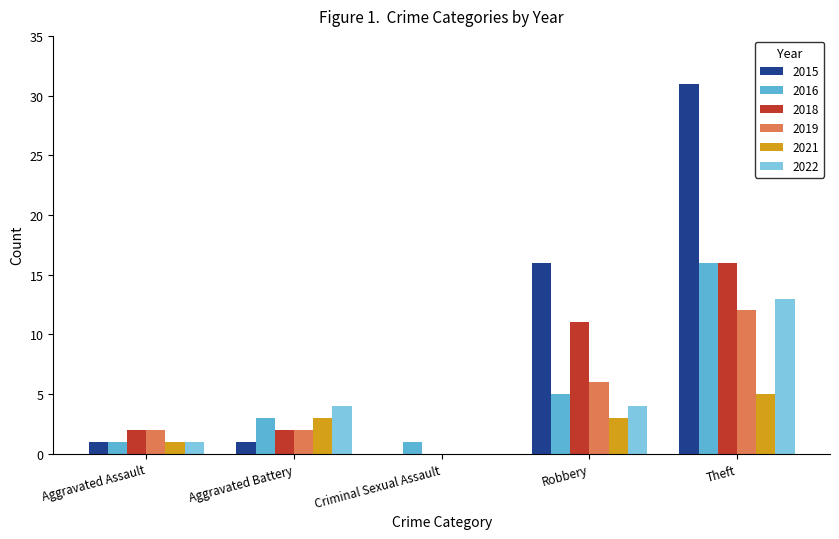

Between Criminal Sexual Assault and Robbery, which series saw the biggest shift?

2015